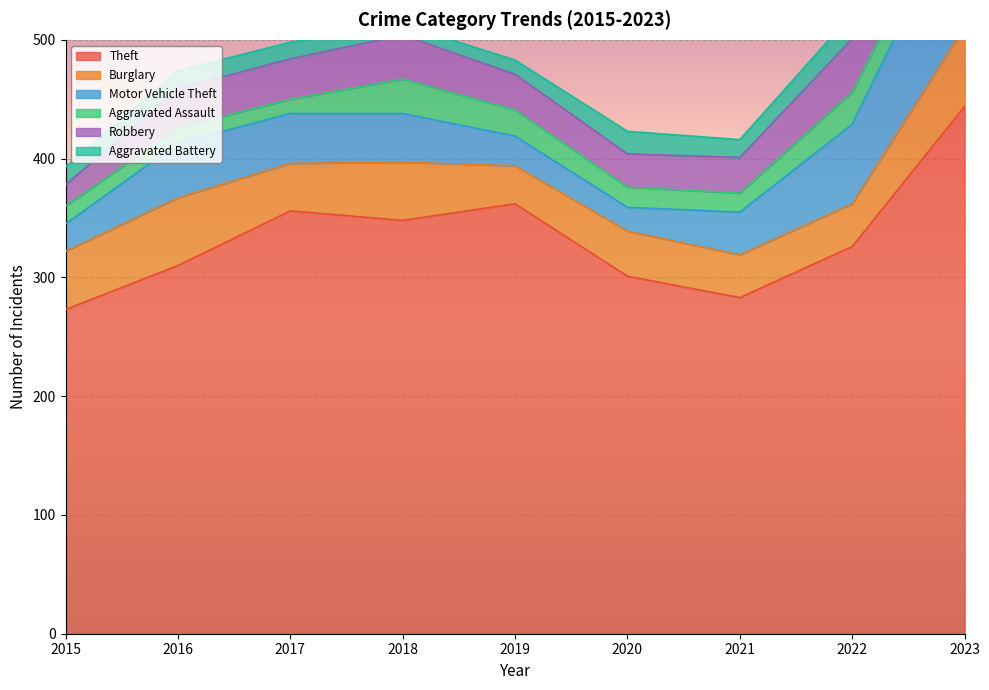

At which category does Aggravated Assault reach its first local peak?

2018